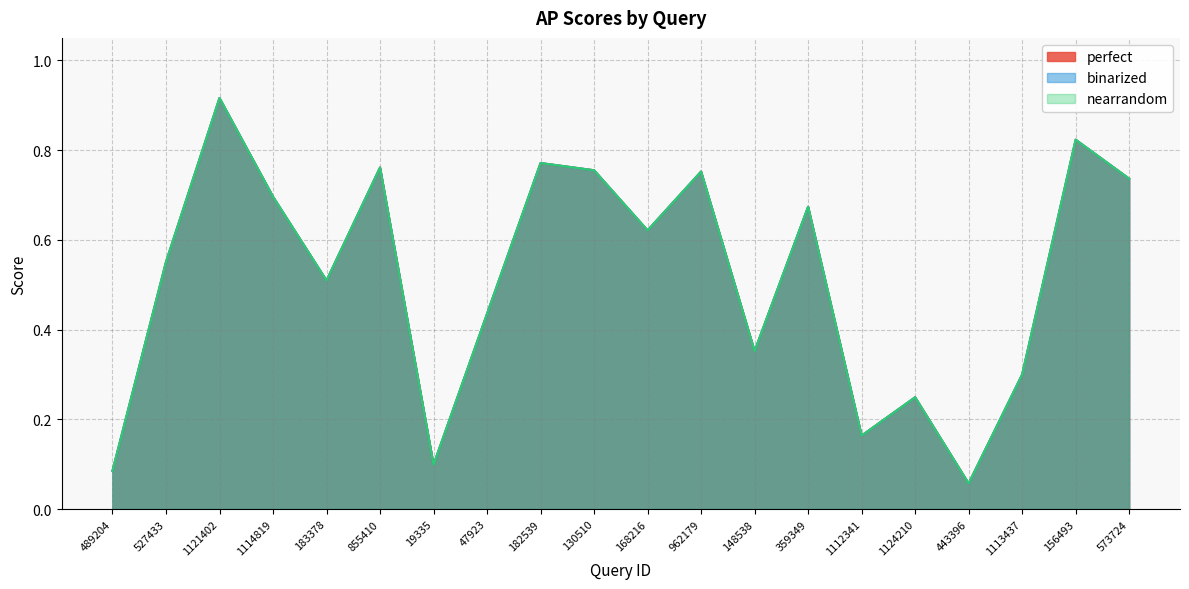

Between 1114819 and 359349, which is larger?

1114819